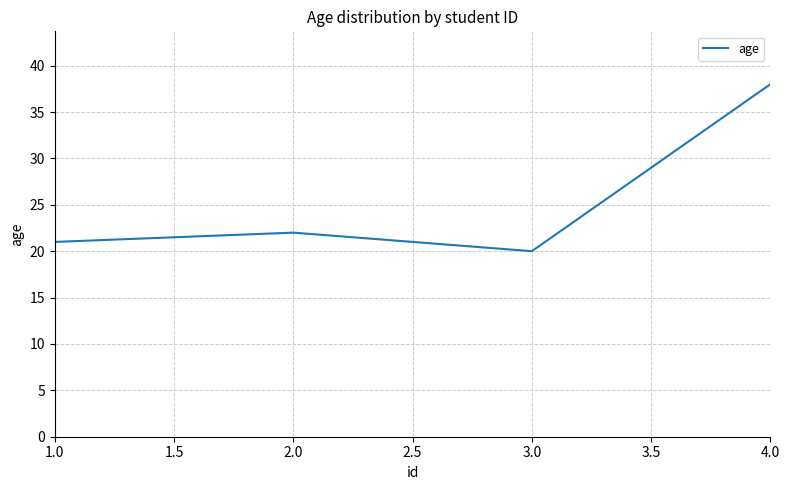

What is the difference between the maximum and second lowest values?

17